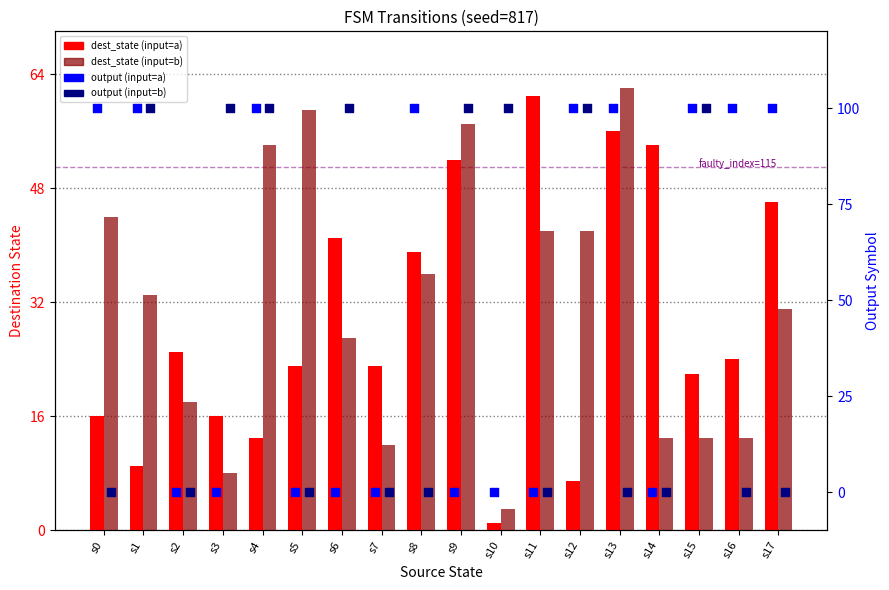

What is the total value across all series at s0?

160